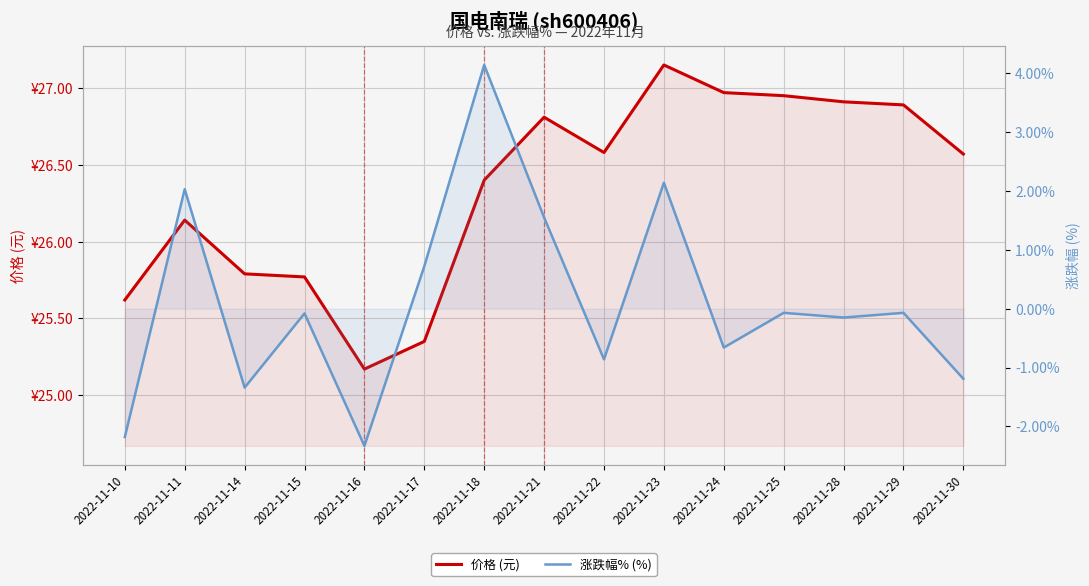

Rank the categories by 涨跌幅% (%) value from lowest to highest.

2022-11-16, 2022-11-10, 2022-11-14, 2022-11-30, 2022-11-22, 2022-11-24, 2022-11-28, 2022-11-15, 2022-11-25, 2022-11-29, 2022-11-17, 2022-11-21, 2022-11-11, 2022-11-23, 2022-11-18